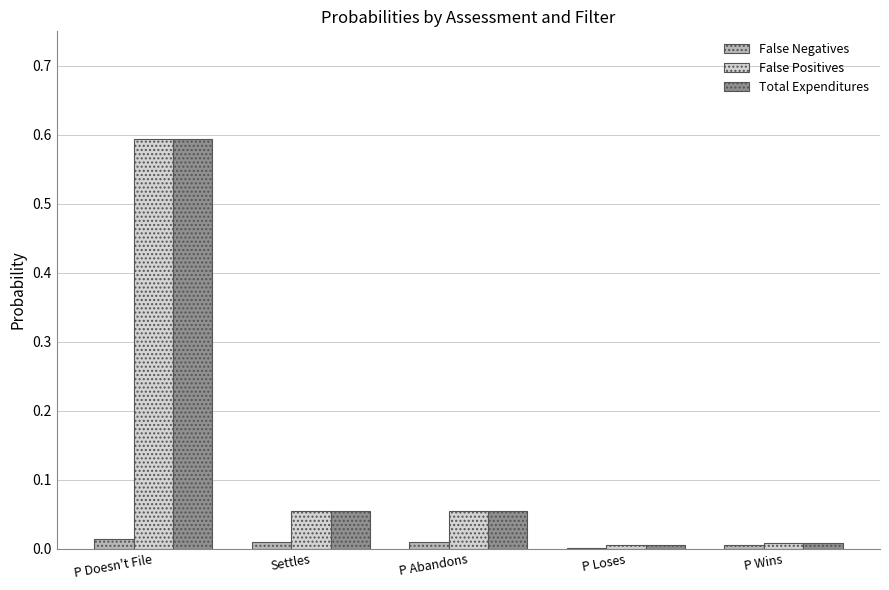

The value of Total Expenditures at P Loses is 0.0. True or false?

True